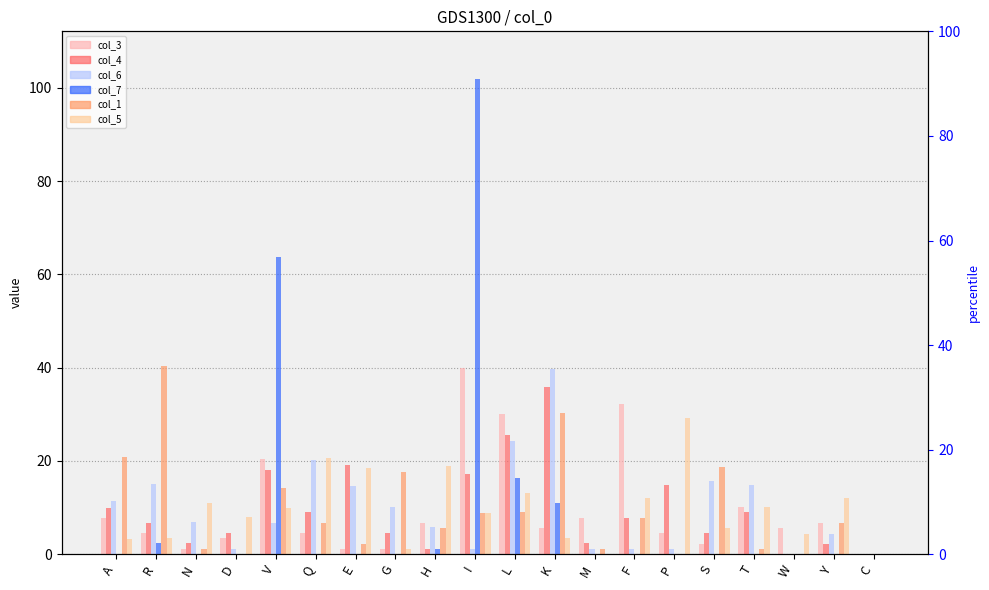

Is it true that col_1 equals 18.7 at S?

True